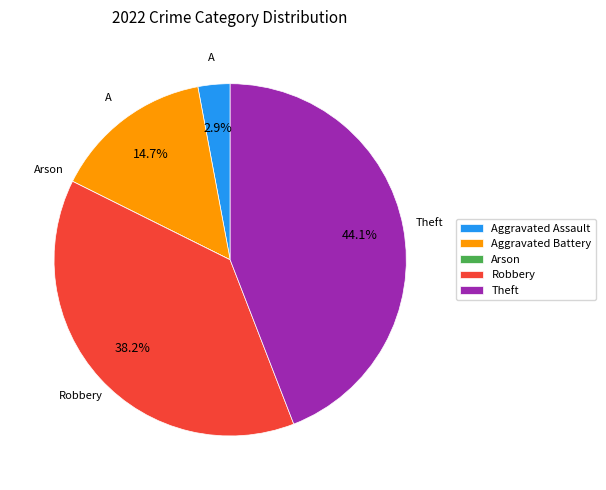

To the nearest percent, what portion does Theft represent?

44%